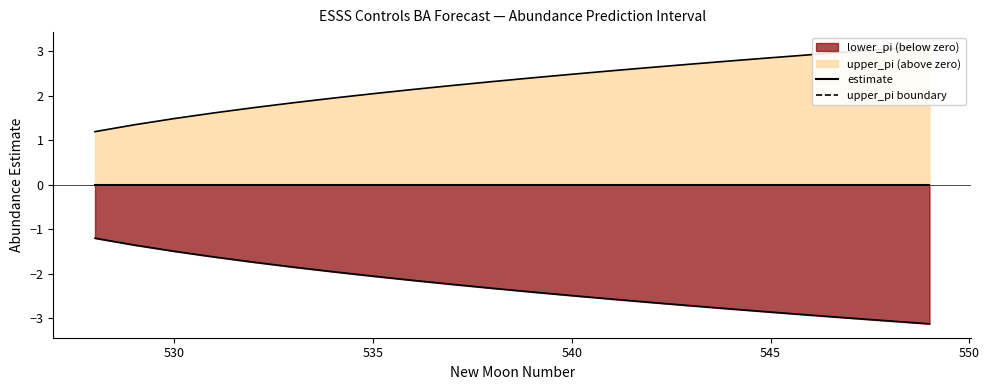

Rank the series at 545 from highest to lowest value.

upper_pi boundary, estimate, lower_pi boundary